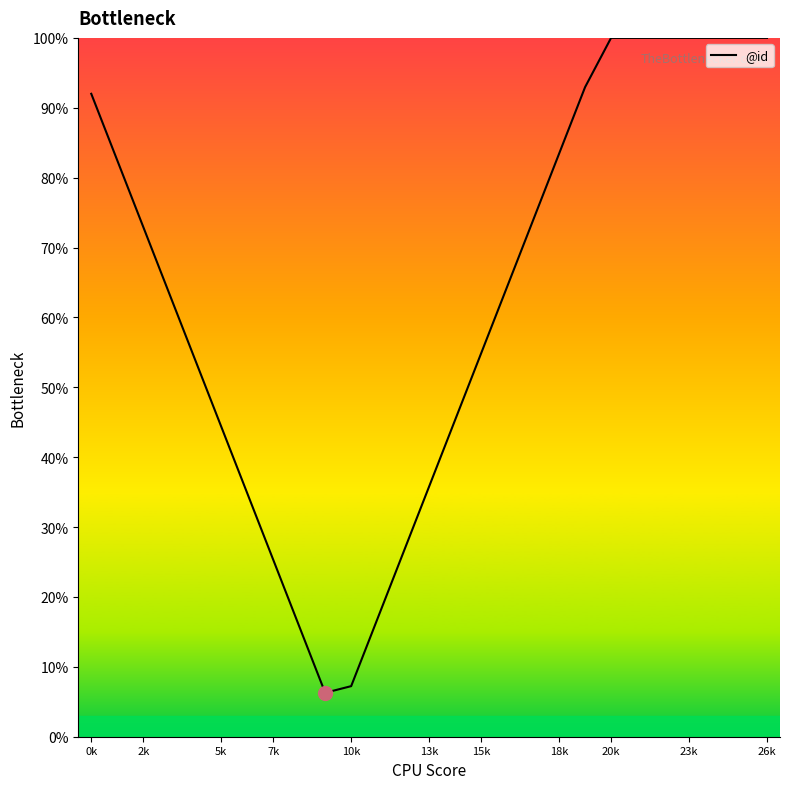

What is the greatest value displayed?

100.0